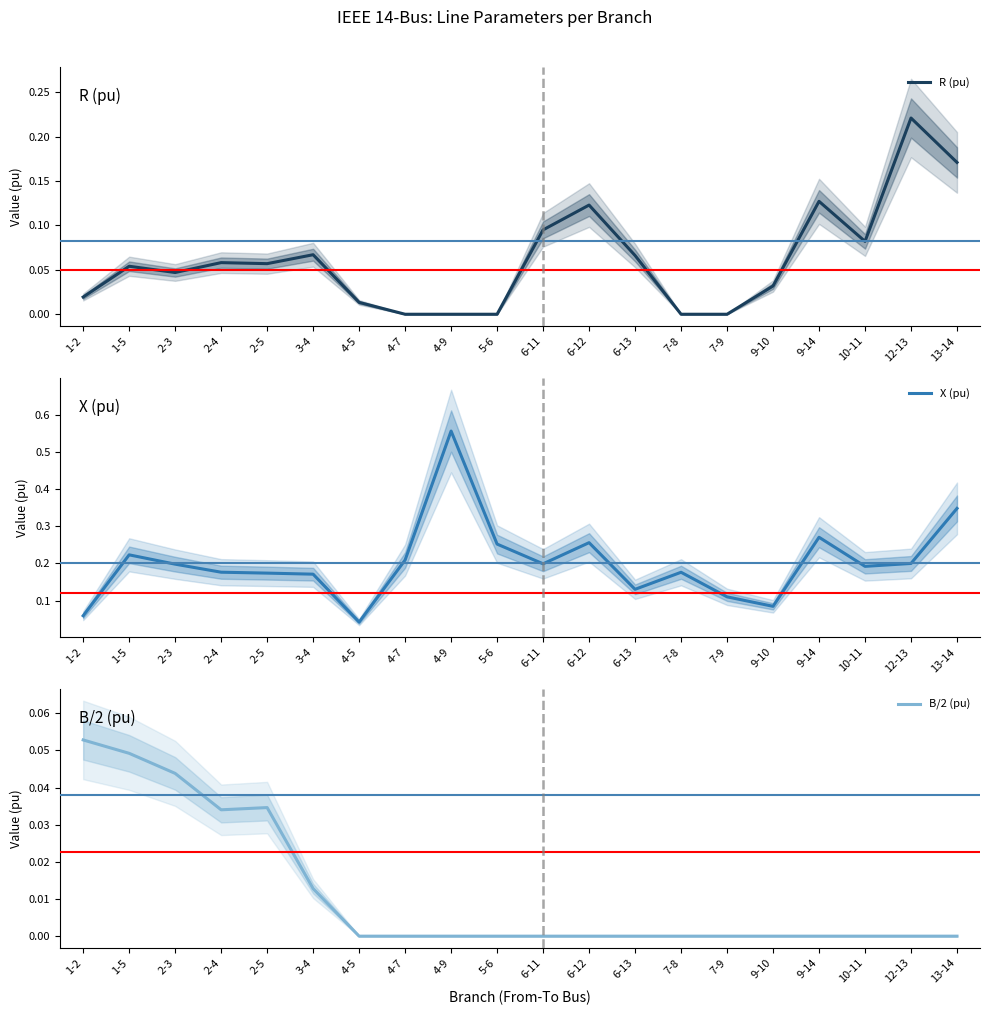

What is the difference between the R (pu) values at 1-5 and 13-14?

0.1